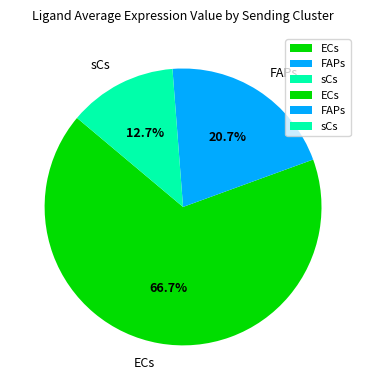

To the nearest percent, what percentage of the pie is ECs?

67%